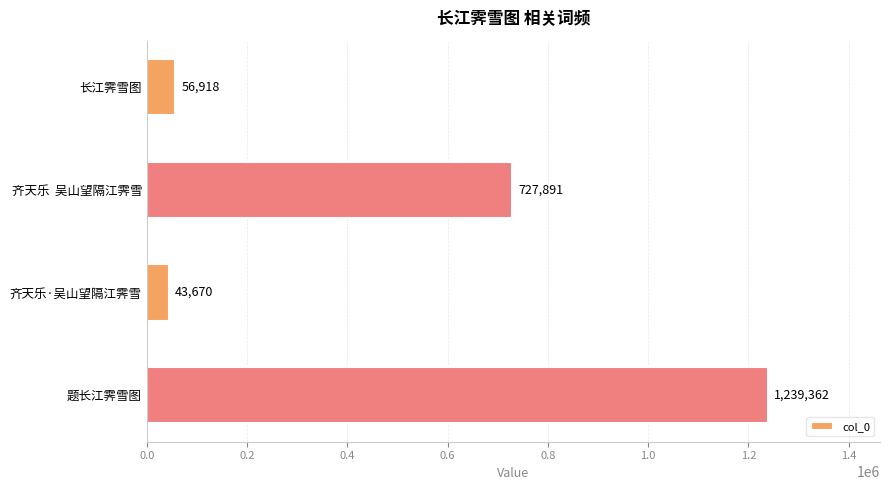

How many data points are less than 727891?

2